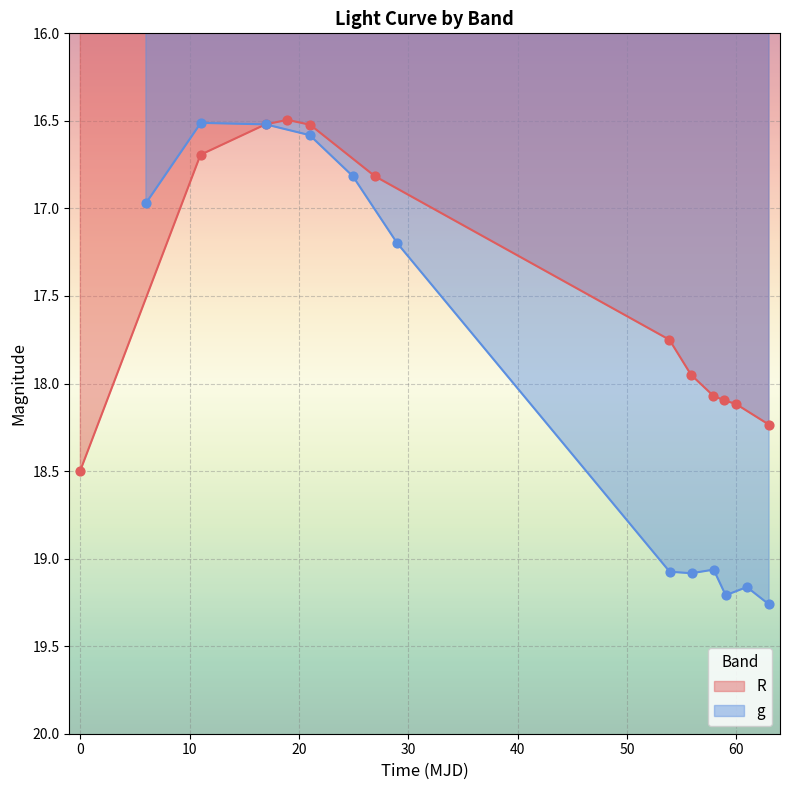

Which series contains the highest Y value?

g